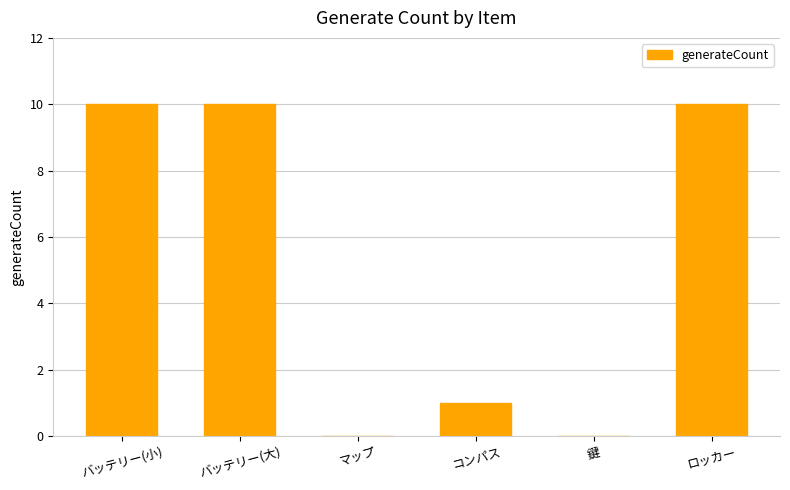

Is it true that the value at 鍵 is 4?

False